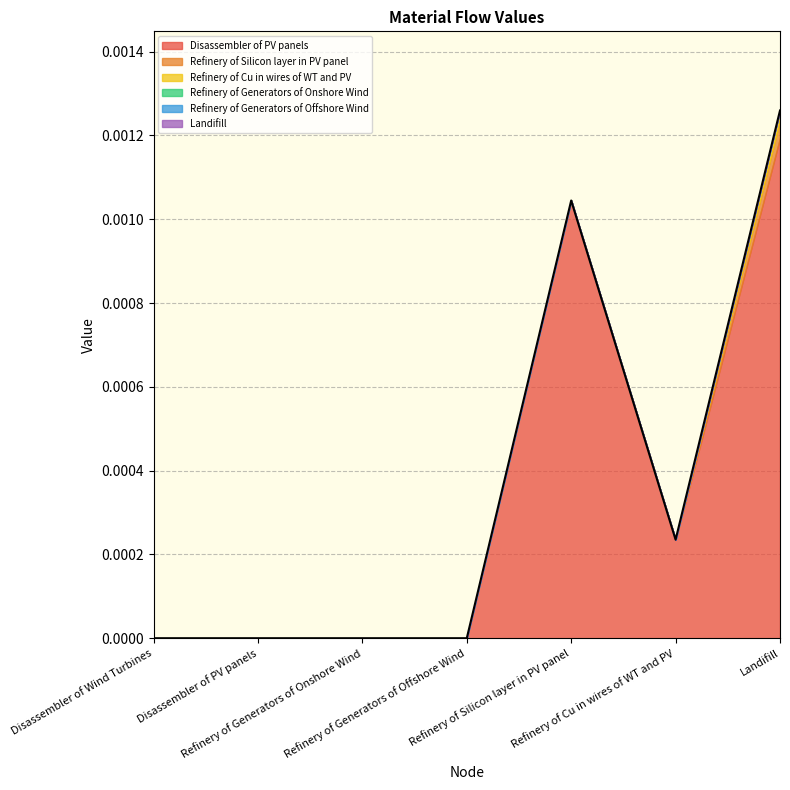

Which category has the lowest value across all series?

Disassembler of Wind Turbines